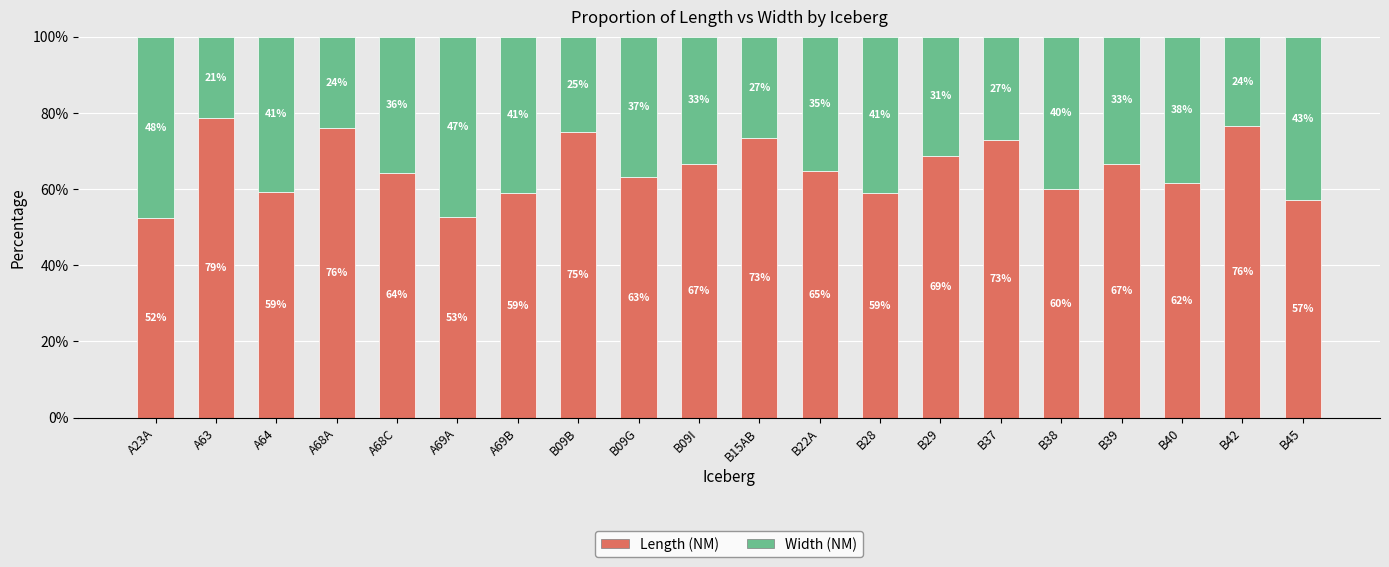

What is the total value across all series at A68A?

100.0